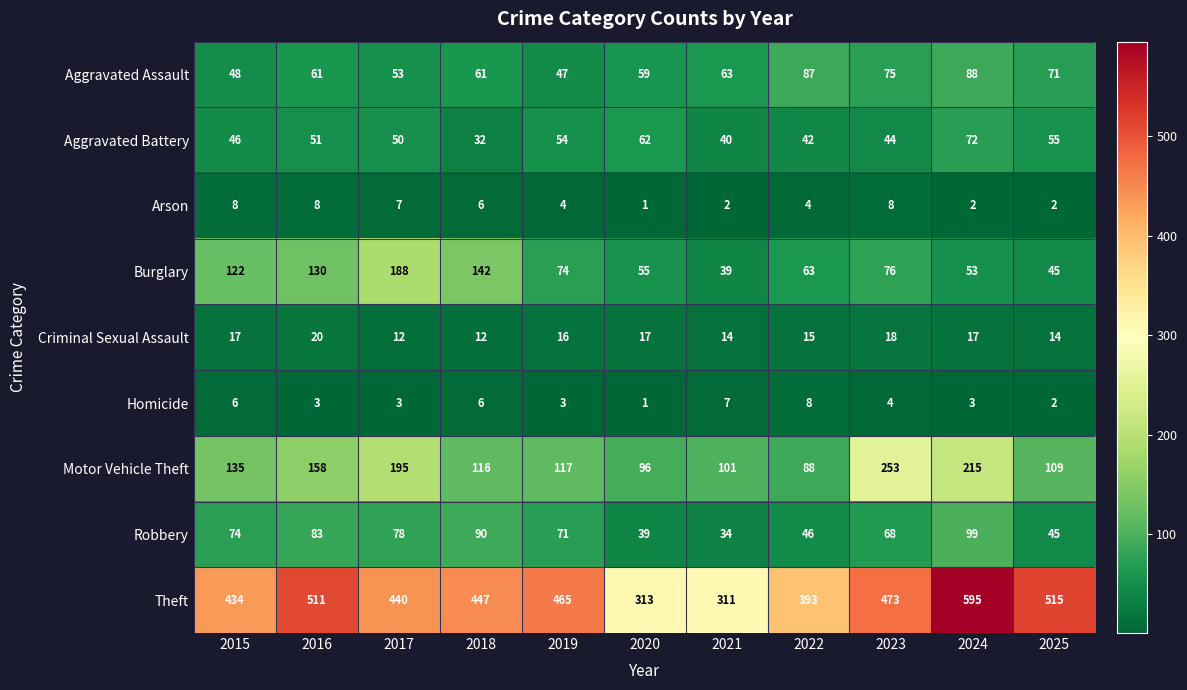

What is the difference between the highest and lowest values at 2019?

462